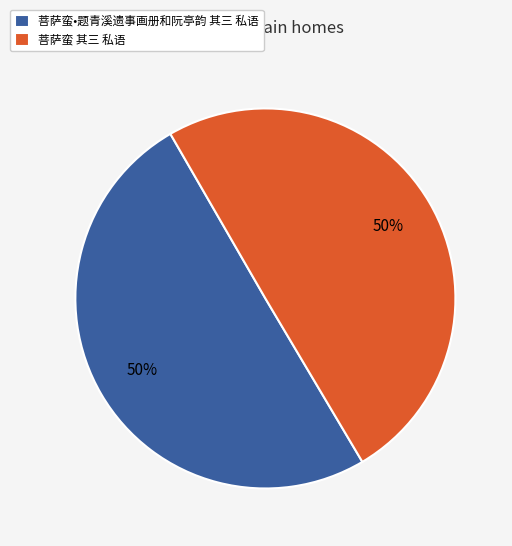

Count the number of slices in the pie.

2